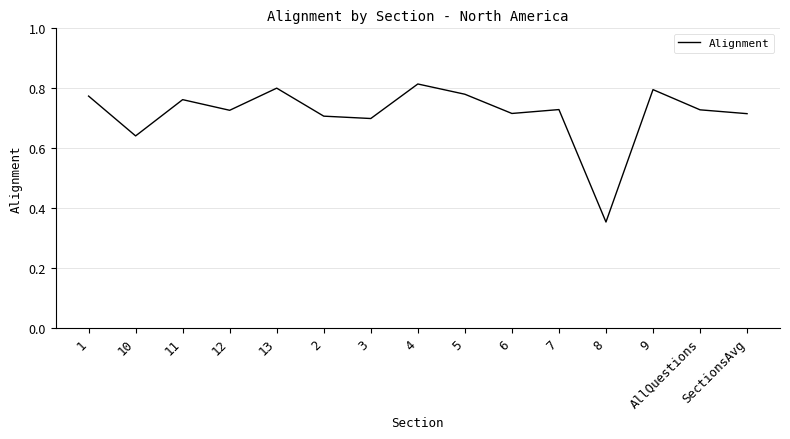

Which label corresponds to the smallest value in the chart?

8